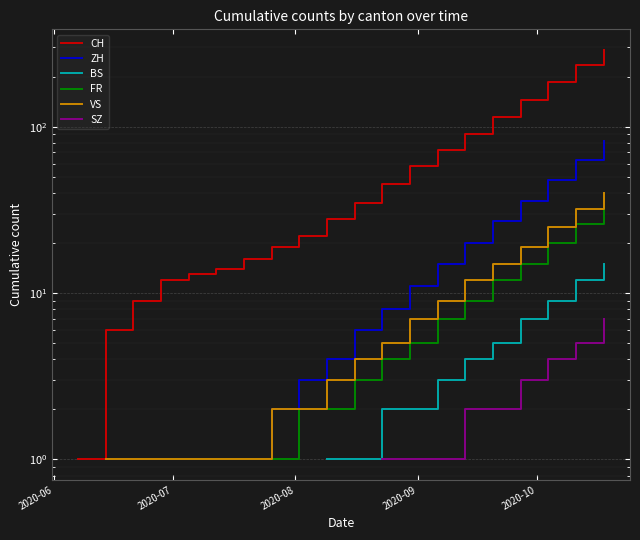

What are all the series names shown in the legend?

CH, ZH, BS, FR, VS, SZ